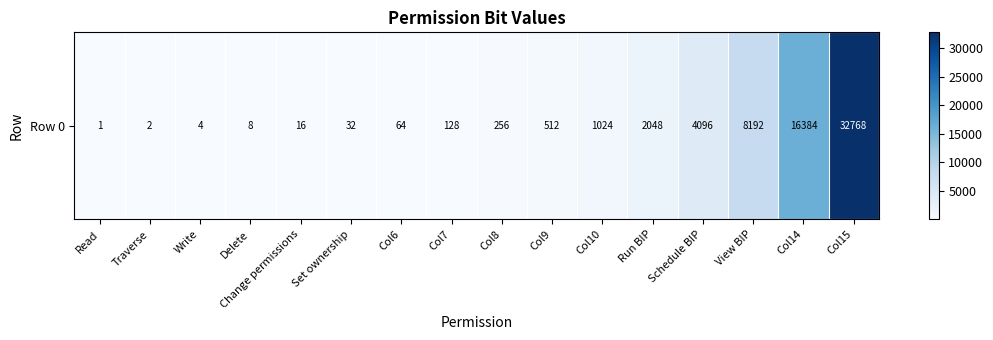

Reading left to right, what are all the values shown in this chart?

Read=1	Traverse=2	Write=4	Delete=8	Change permissions=16	Set ownership=32	Col6=64	Col7=128	Col8=256	Col9=512	Col10=1024	Run BIP=2048	Schedule BIP=4096	View BIP=8192	Col14=16384	Col15=32768